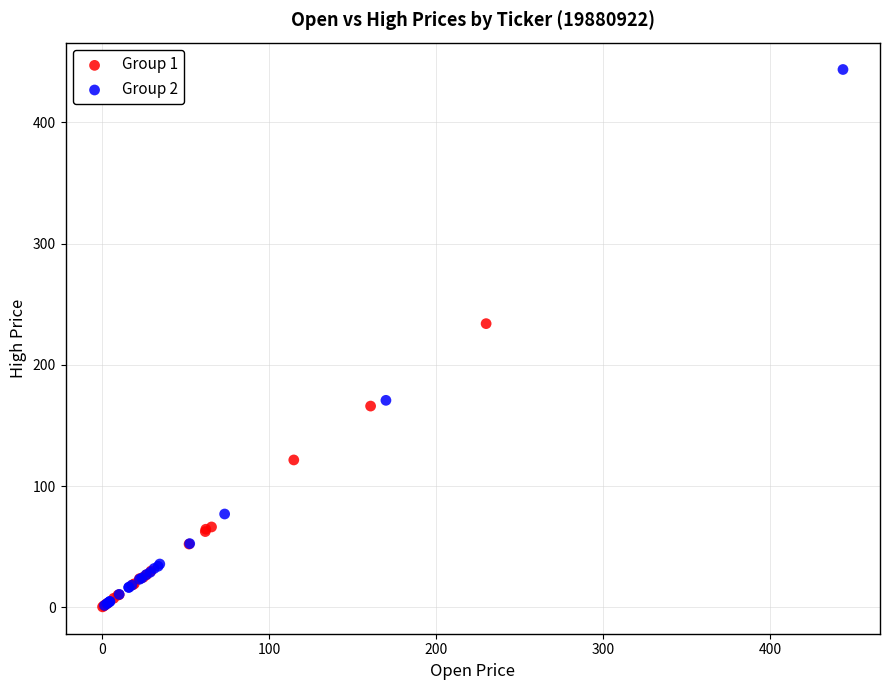

Which series reaches the maximum Y coordinate?

Group 2